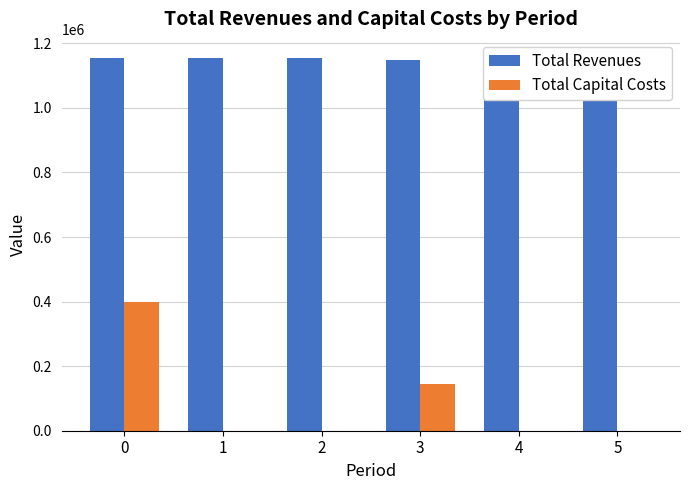

Between 3 and 5, which series saw the biggest shift?

Total Capital Costs